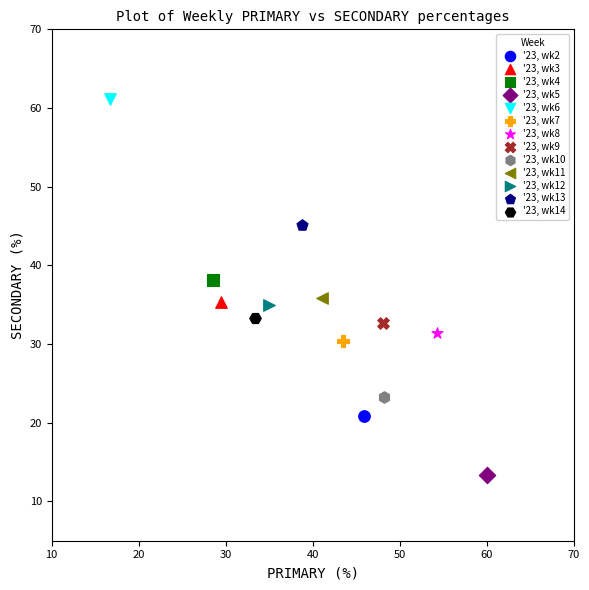

What are all the series names shown in the legend?

'23, wk2, '23, wk3, '23, wk4, '23, wk5, '23, wk6, '23, wk7, '23, wk8, '23, wk9, '23, wk10, '23, wk11, '23, wk12, '23, wk13, '23, wk14